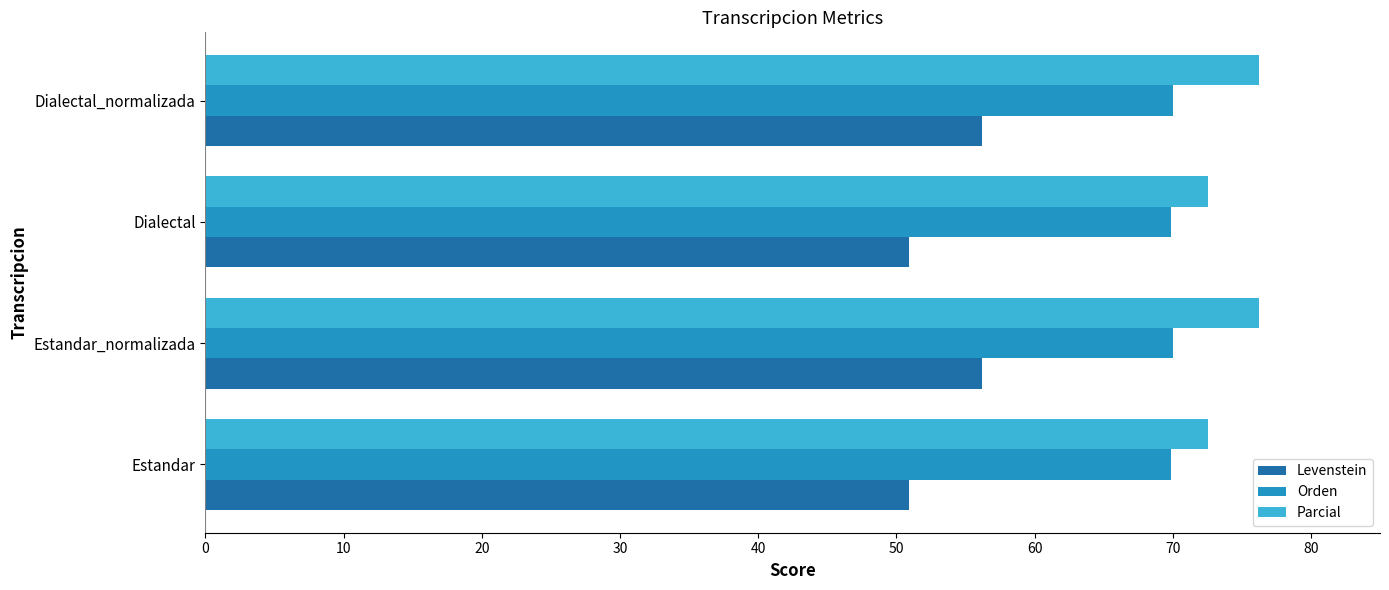

List the series in order of their peak value, lowest first.

Levenstein, Orden, Parcial